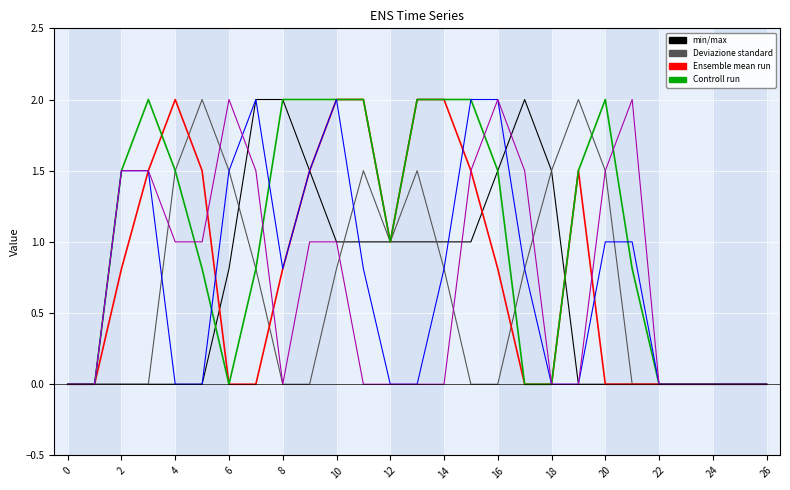

Does the chart have visible grid lines?

Yes